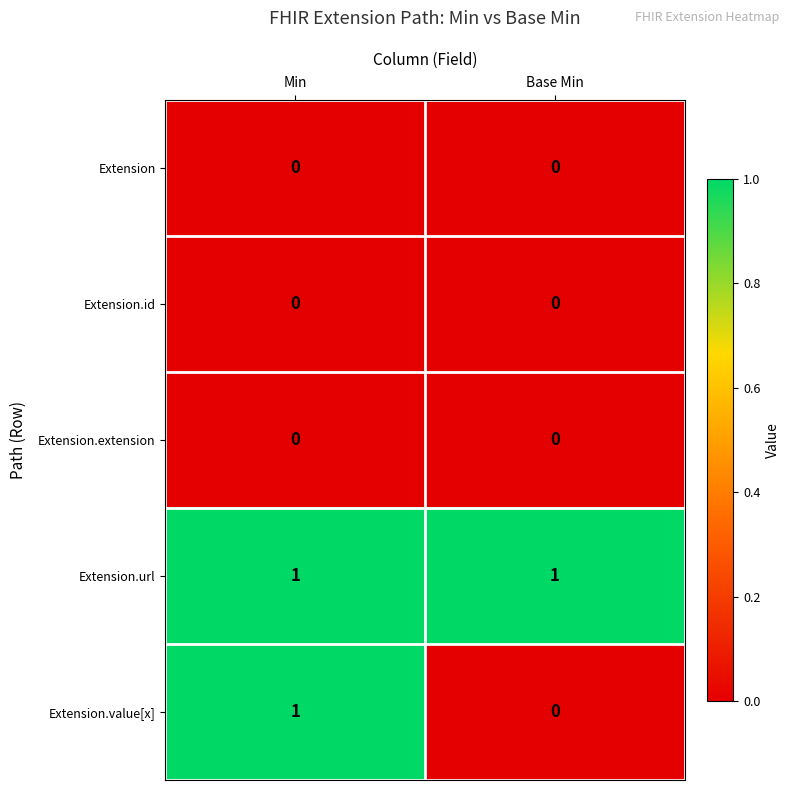

The value of Extension.id at Min is 0. True or false?

True